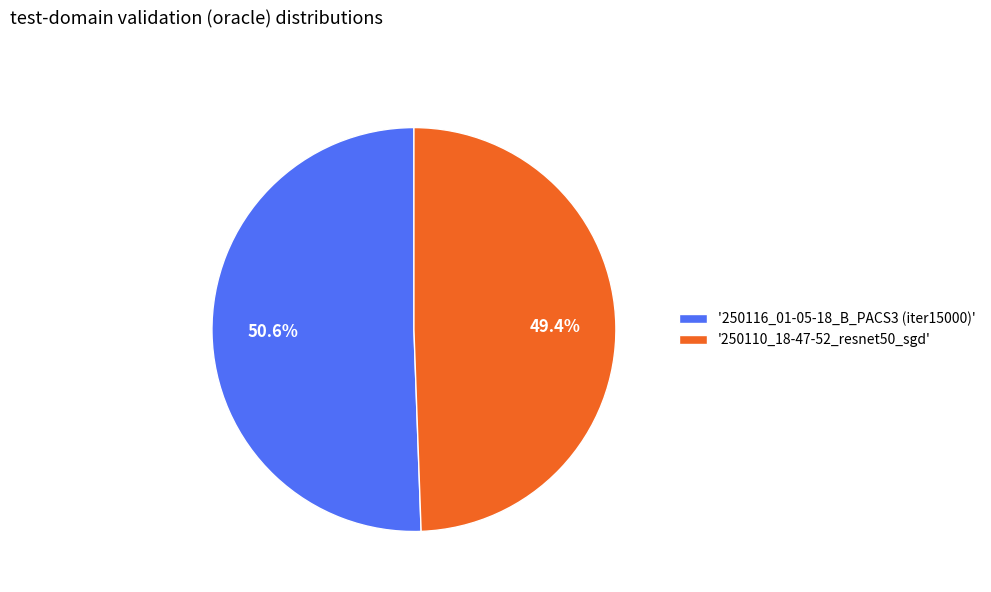

Combined, what portion of the pie is '250110_18-47-52_resnet50_sgd' and '250116_01-05-18_B_PACS3 (iter15000)'?

100.0%